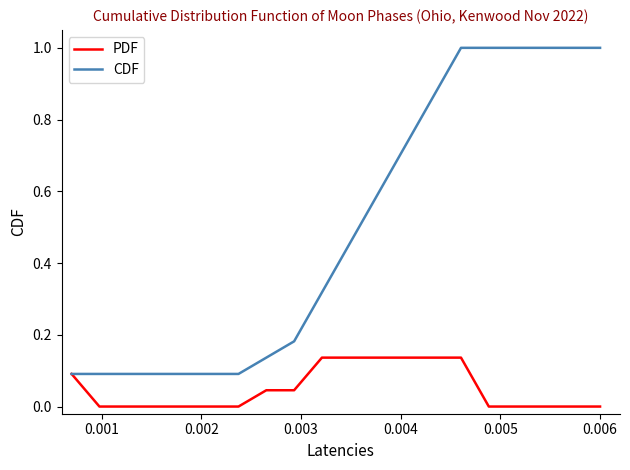

Rank the series by their maximum value, from highest to lowest.

CDF, PDF